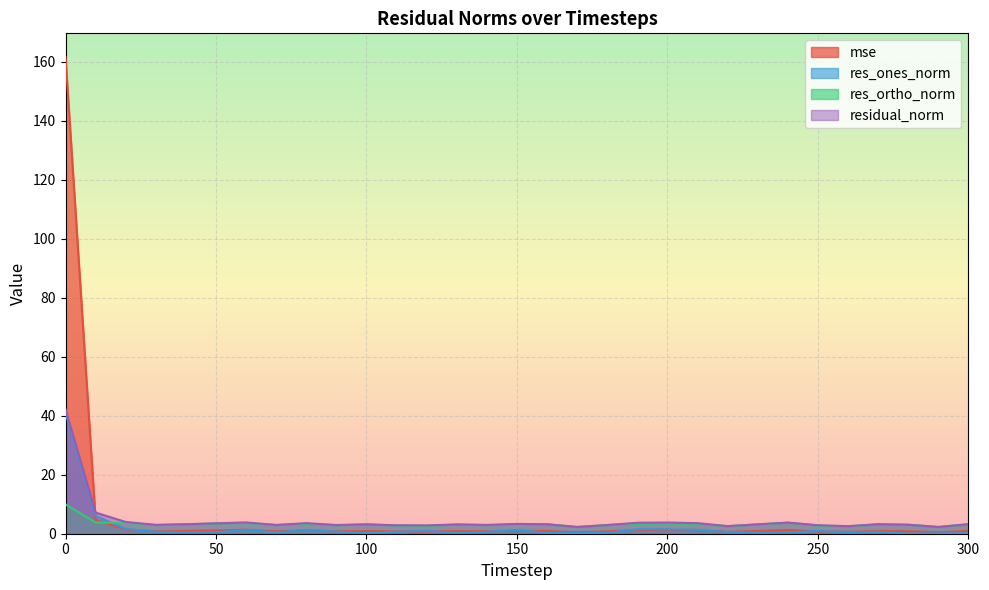

How many times do res_ones_norm and mse cross each other?

12